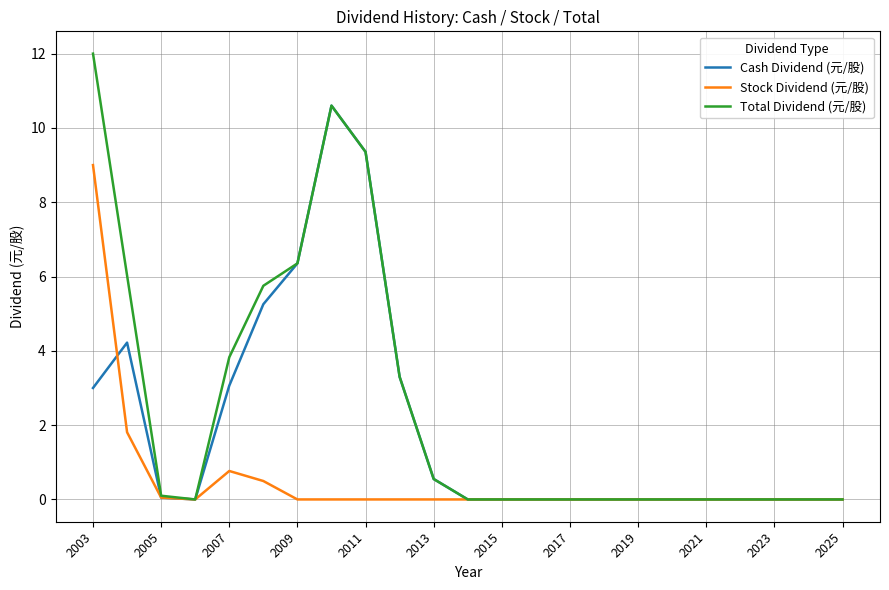

Which series has the largest range (max minus min)?

Total Dividend (元/股)